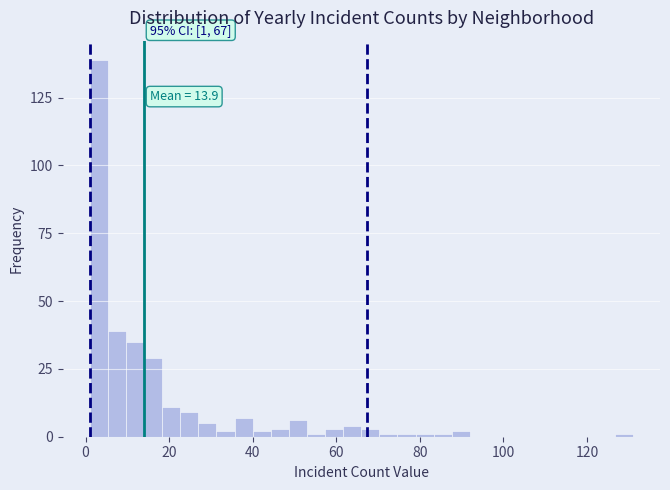

Read against the x-axis, roughly where is the centre of the tallest bar?

4